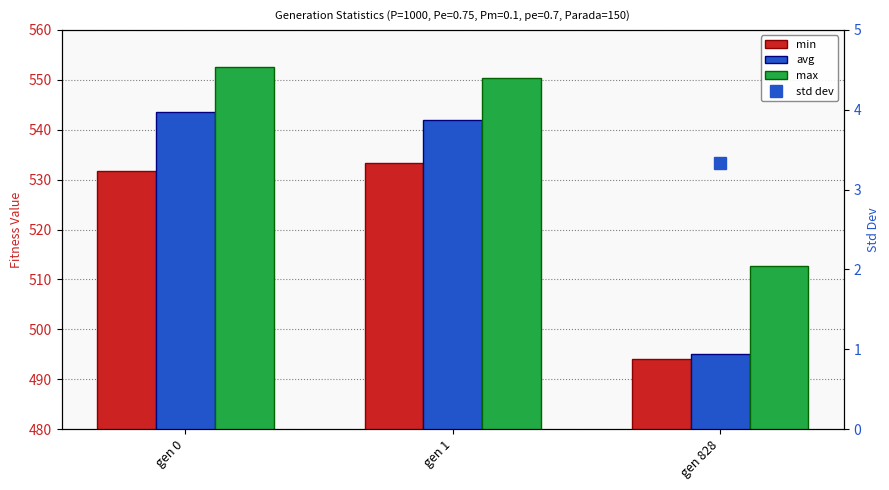

How many groups of bars are there?

3